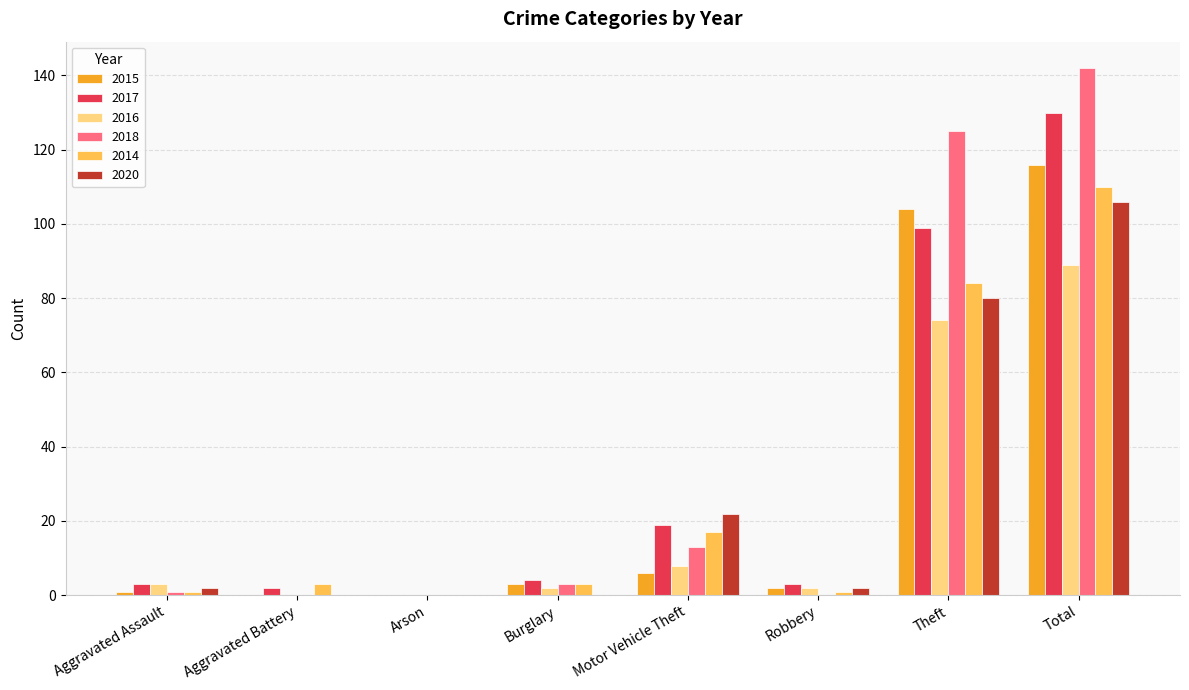

Between Arson and Theft, which series saw the biggest shift?

2018